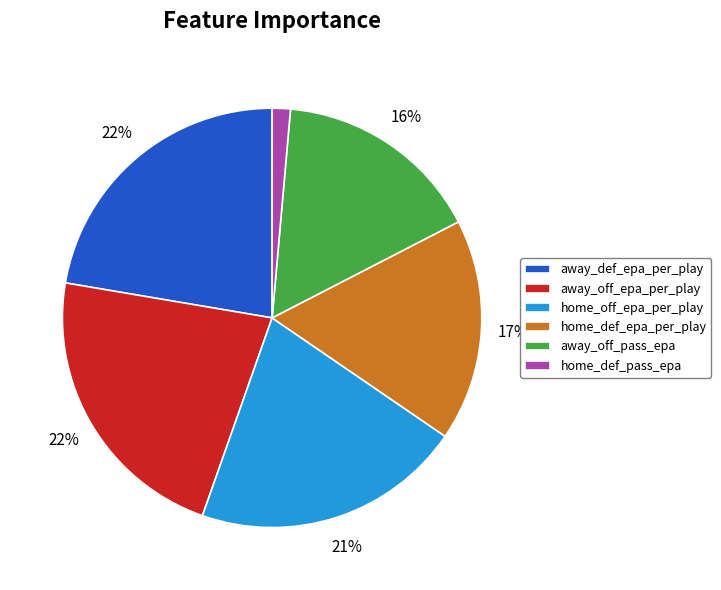

Do away_def_epa_per_play and home_off_epa_per_play together represent more than half of the pie?

No